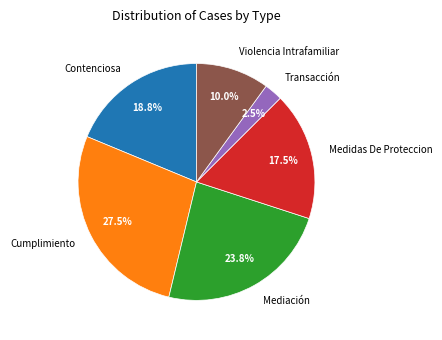

To the nearest percent, what portion does Contenciosa represent?

19%